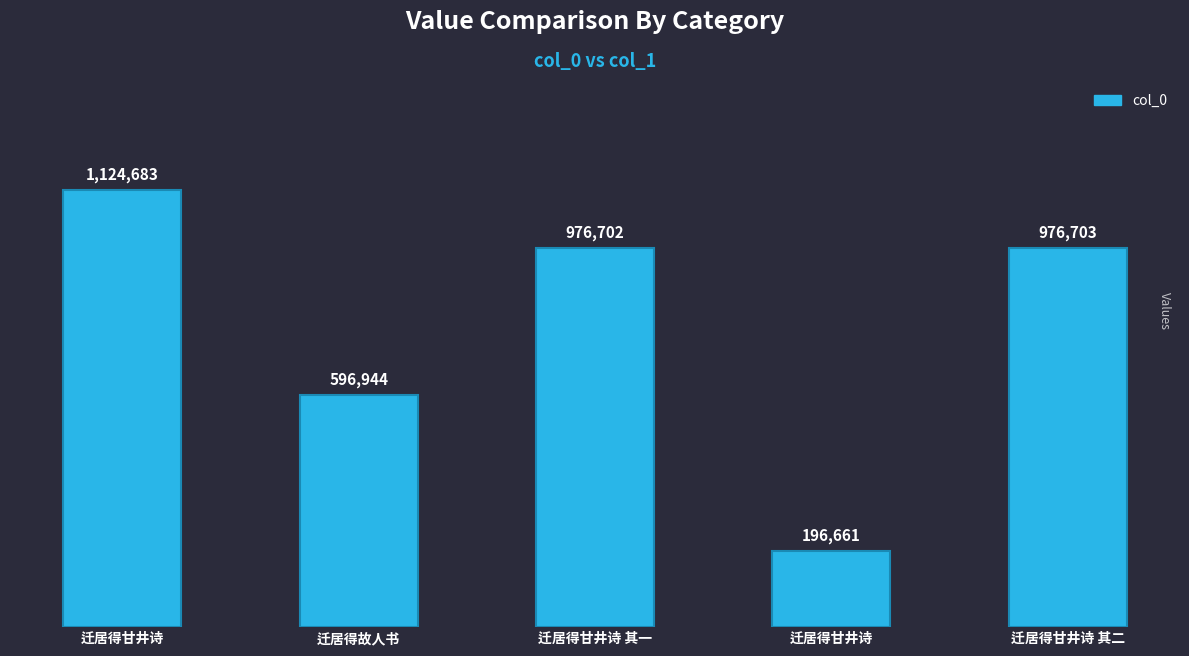

The value at 迁居得甘井诗 其一 is 976702. True or false?

True